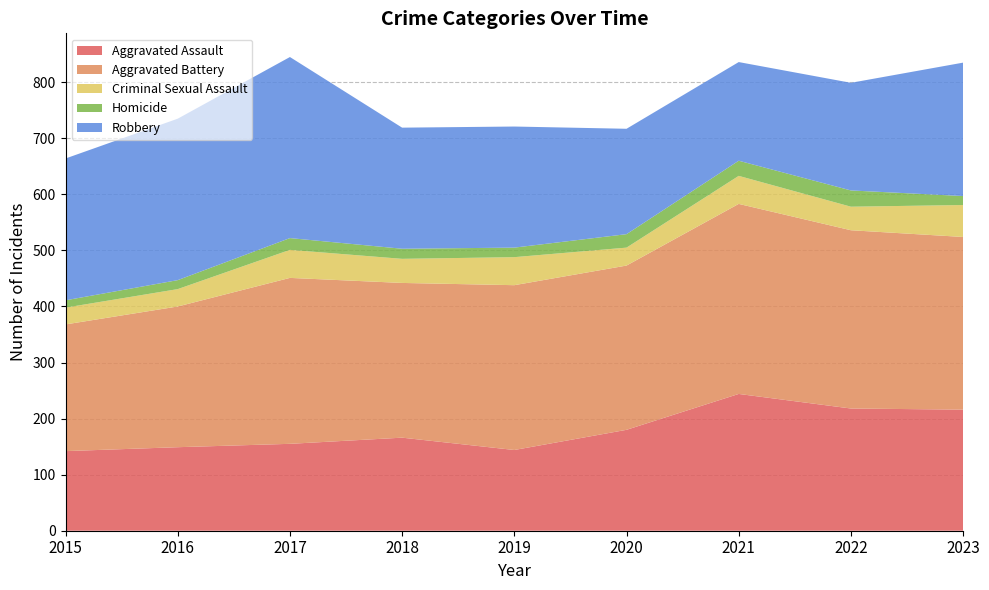

Reading left to right, list all the values displayed in this chart.

Aggravated Assault: 142	149	155	166	144	180	244	218	216
Aggravated Battery: 226	251	296	276	294	293	339	318	308
Criminal Sexual Assault: 30	31	50	43	50	32	50	42	57
Homicide: 13	16	21	18	17	24	27	29	16
Robbery: 253	288	323	216	216	188	176	192	238